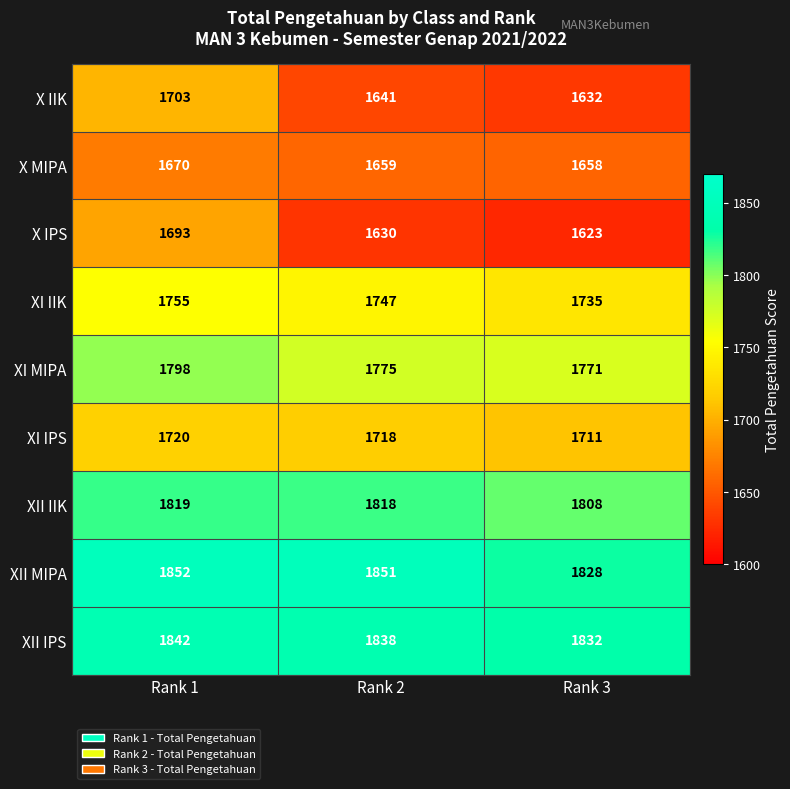

Count the number of categories in the chart.

3